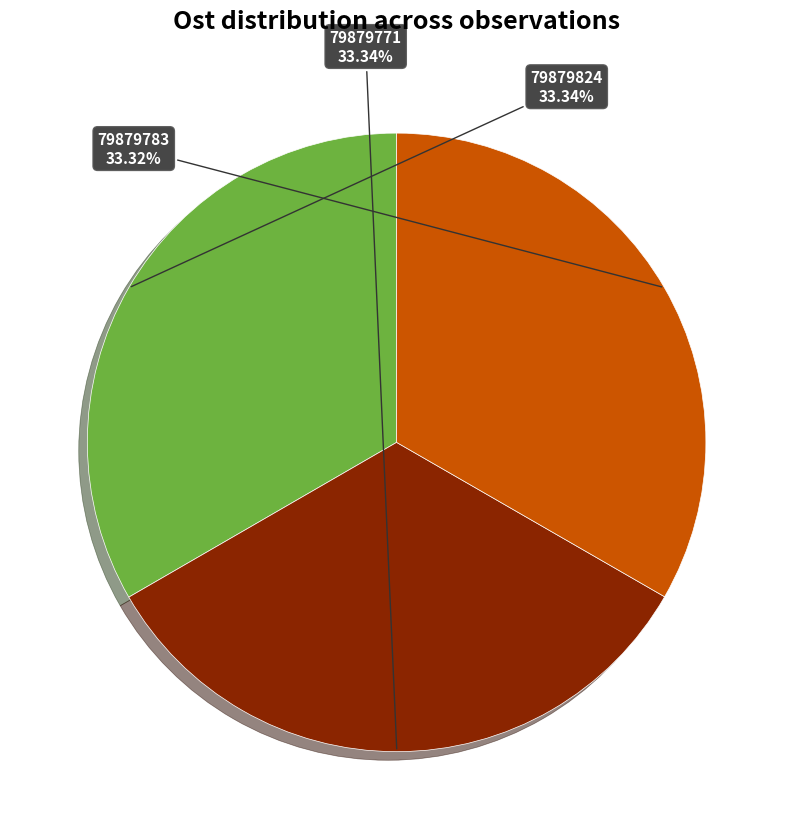

Does any single category account for the majority?

No